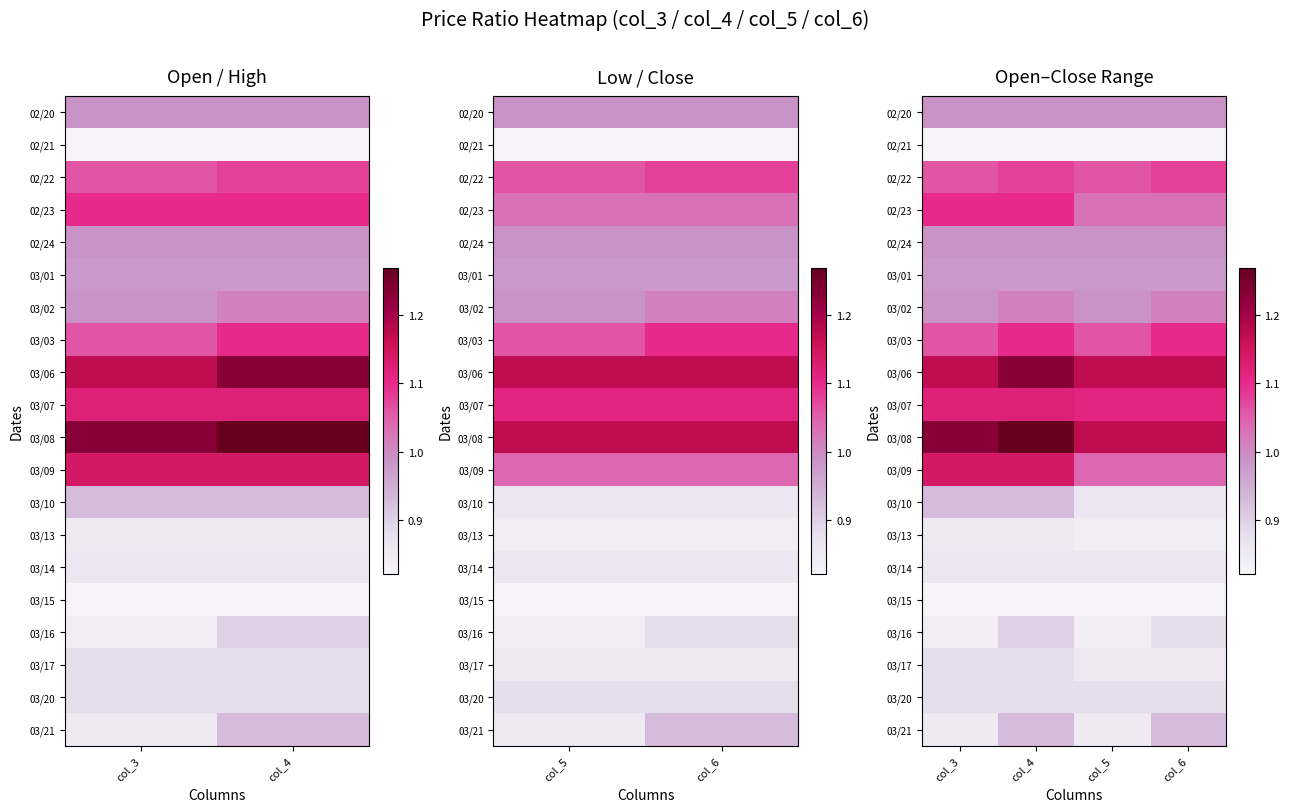

Which category has the highest value across all series?

col_4